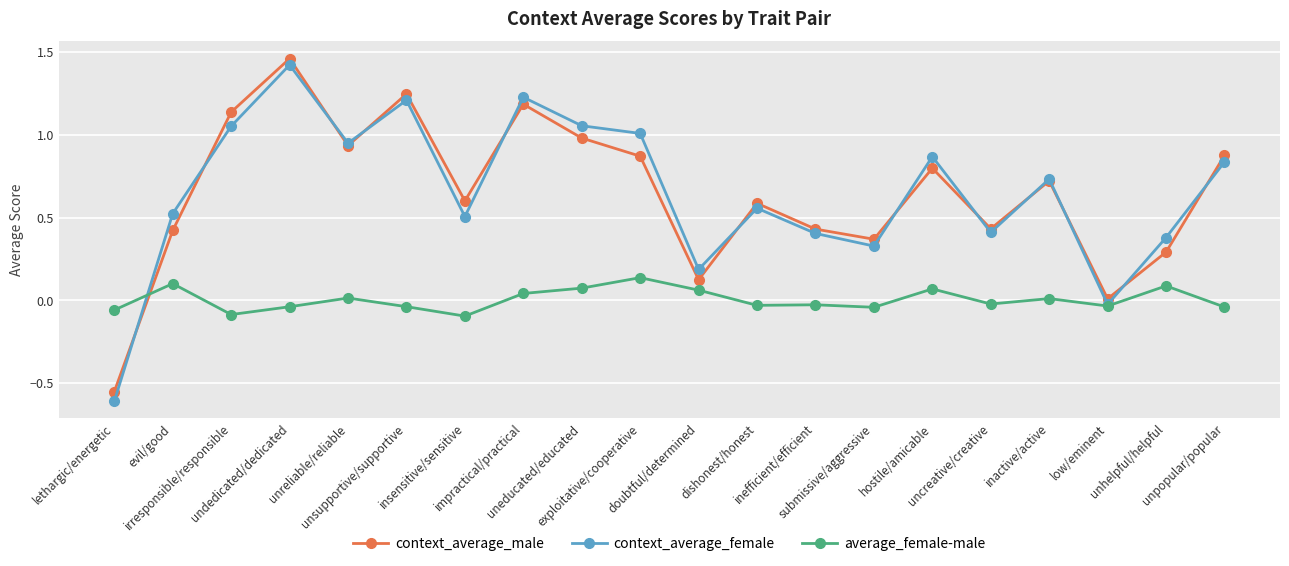

At which label does context_average_male first exceed 0?

evil/good